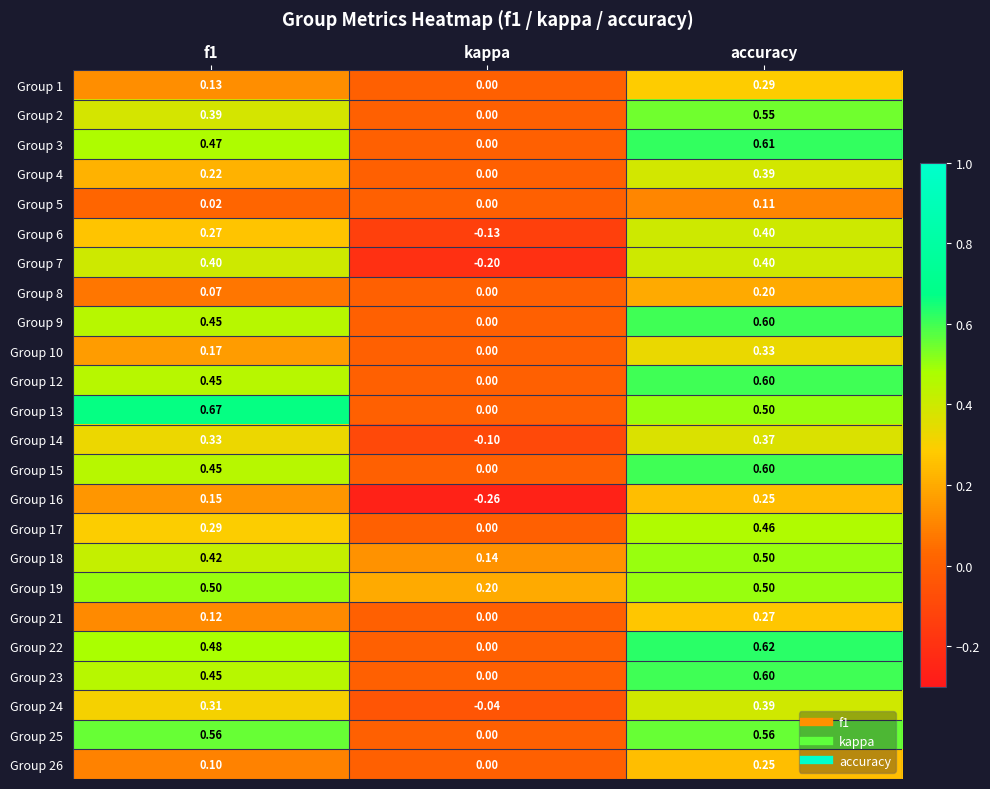

At which label does Group 7 reach its minimum?

kappa